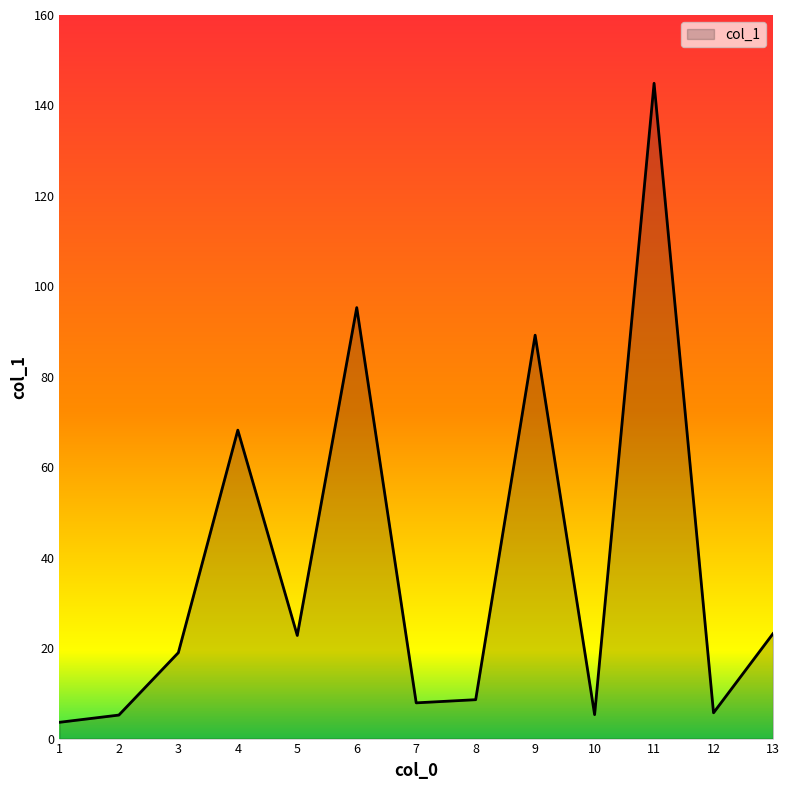

Which label corresponds to the largest value in the chart?

11